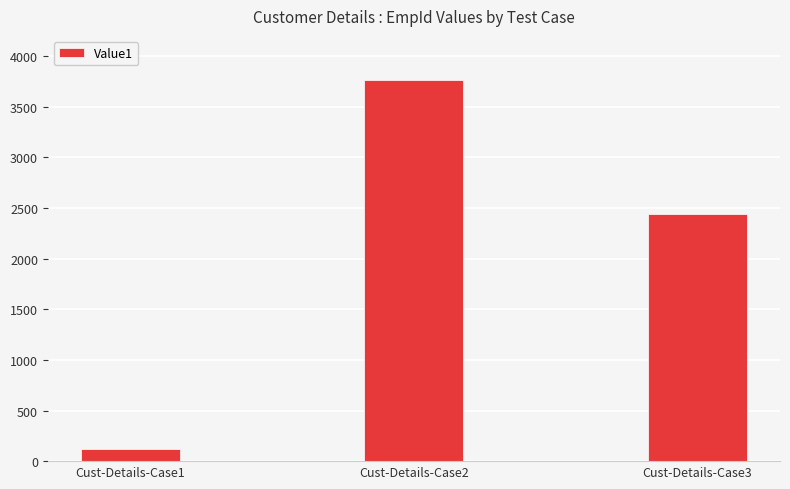

The value at Cust-Details-Case2 is 3769. True or false?

True